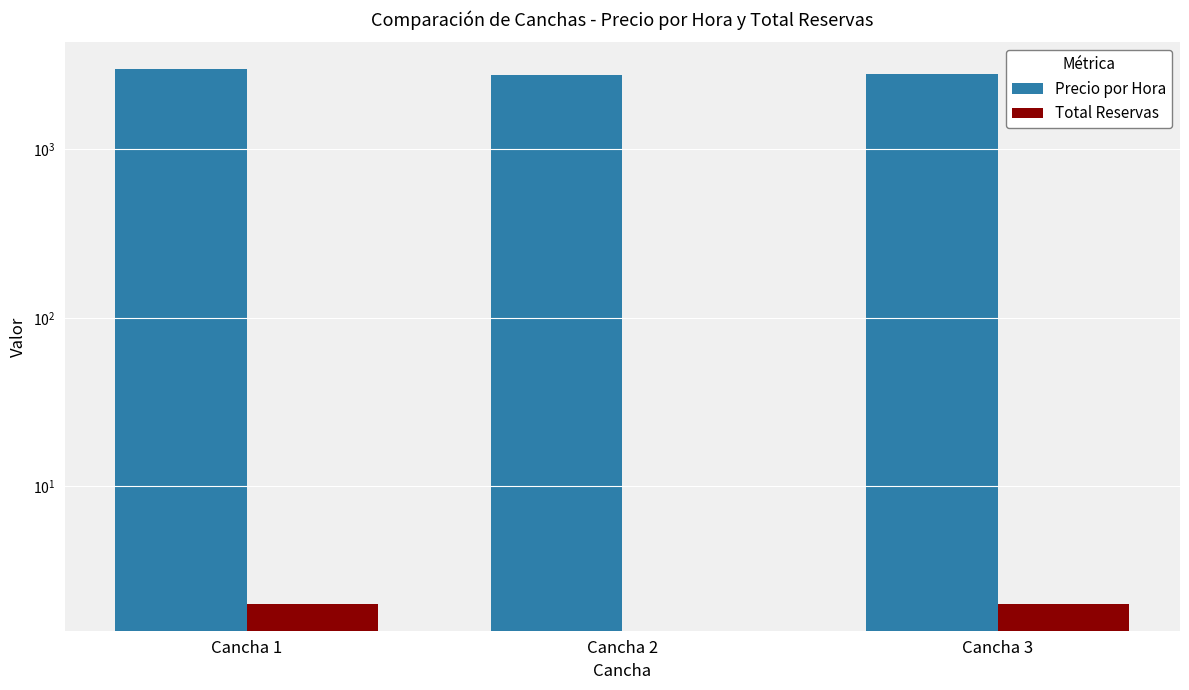

How many data points in Precio por Hora are above 2814?

1